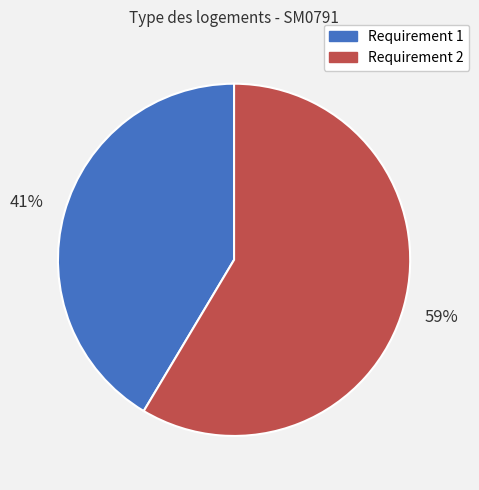

What percentage is the Requirement 2 slice, to the nearest percent?

59%